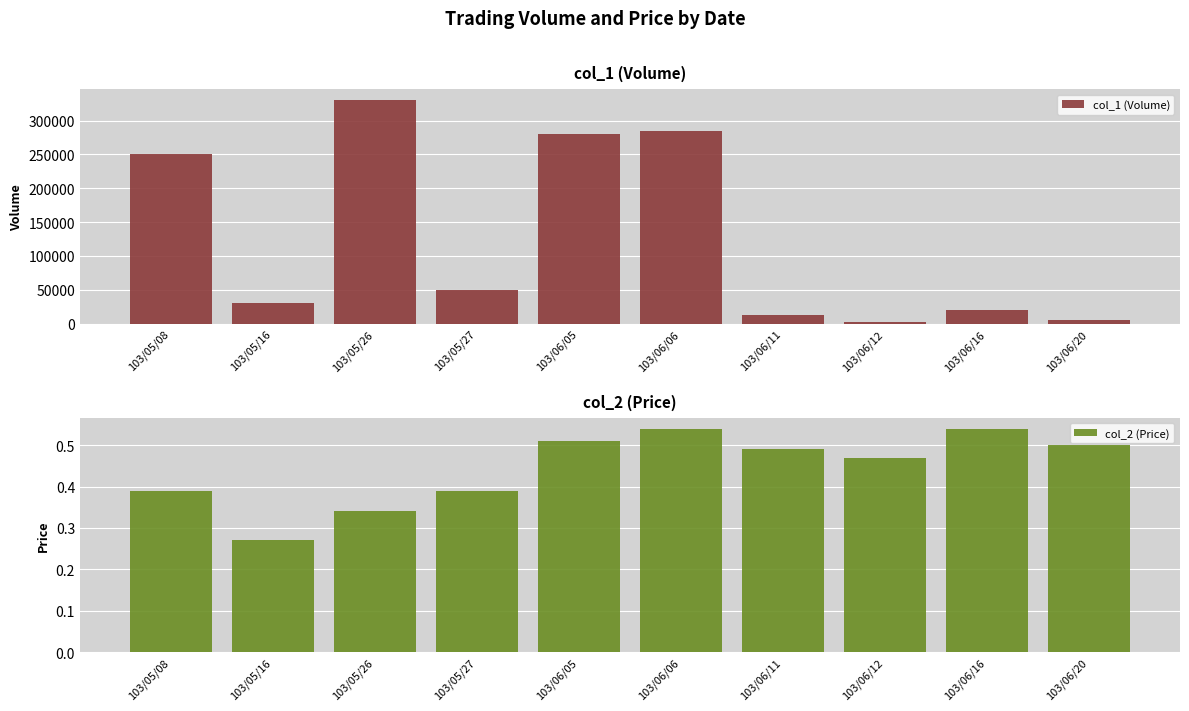

Rank the series at 103/05/08 from highest to lowest value.

col_1 (Volume), col_2 (Price)